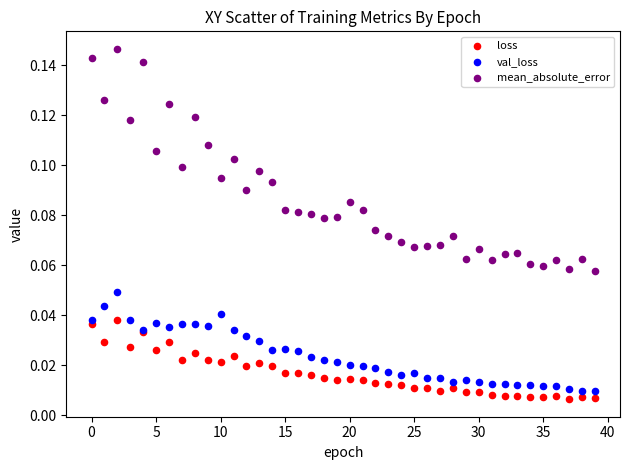

What are all the series names shown in the legend?

loss, val_loss, mean_absolute_error